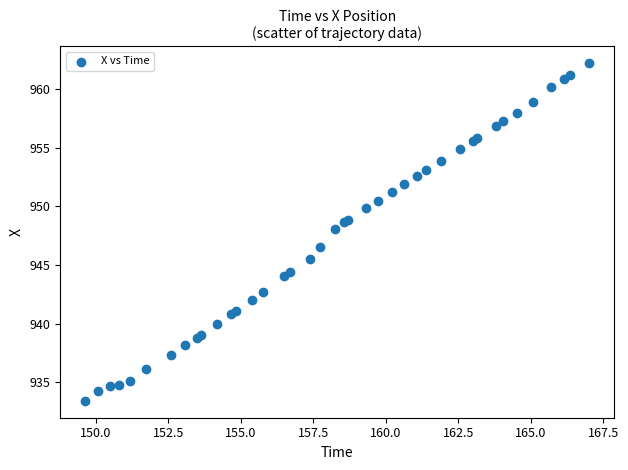

What Y value in the scatter plot is closest to 947?

946.5